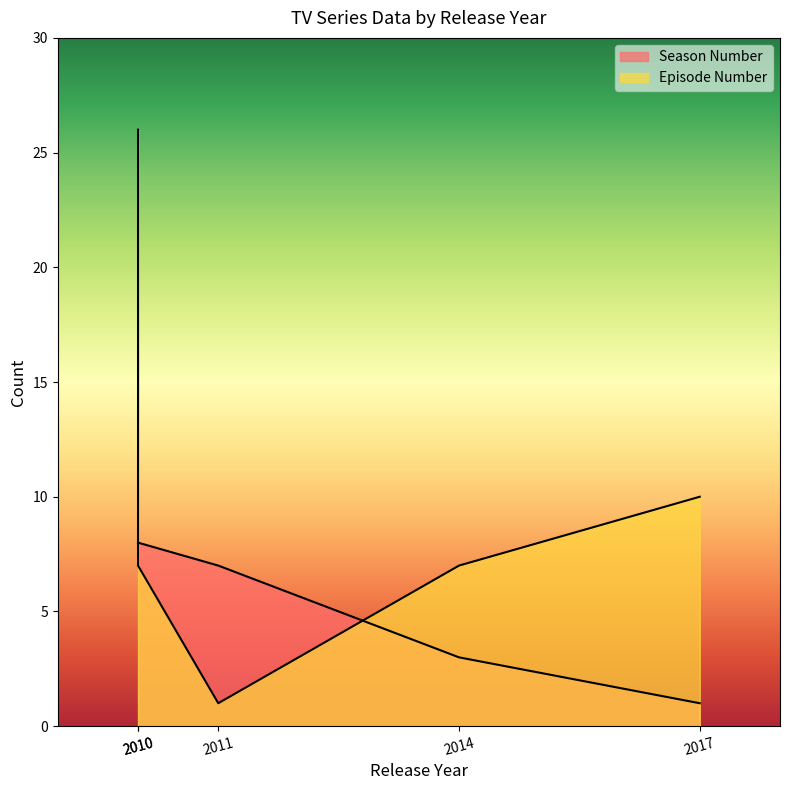

True or false: Season Number has a value of 7 at 2011.

True